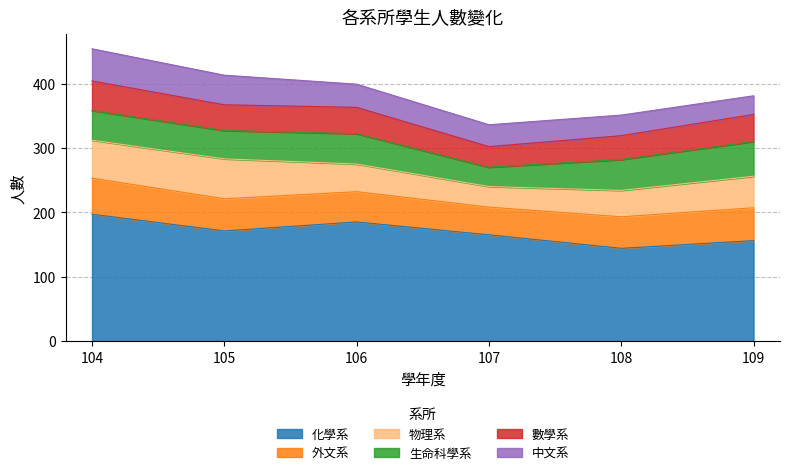

Where is 外文系 nearest to the value 49?

108